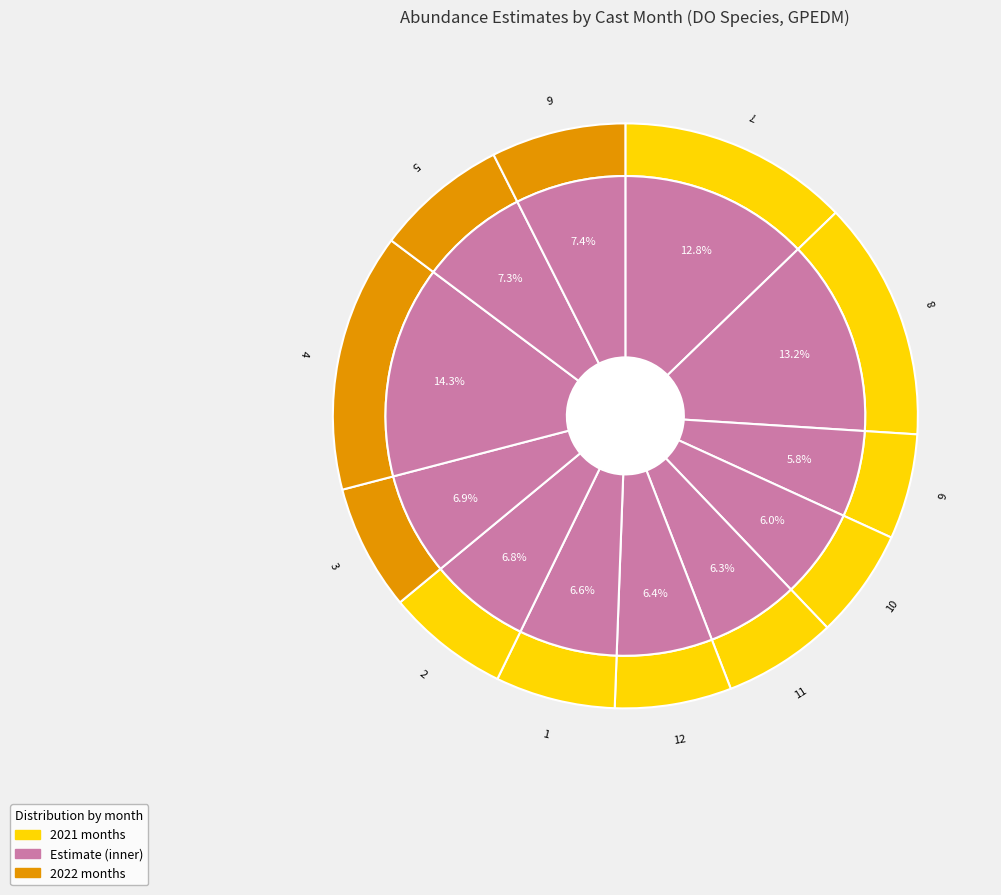

Between 12 and 2, which is larger?

2